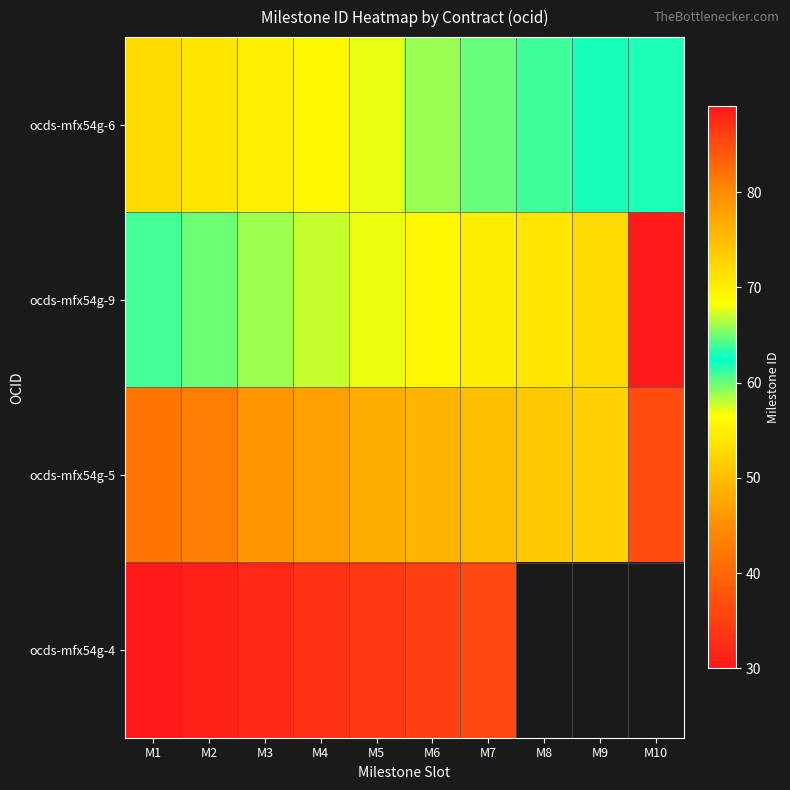

Read the ocds-mfx54g-6 value at M4.

56.0